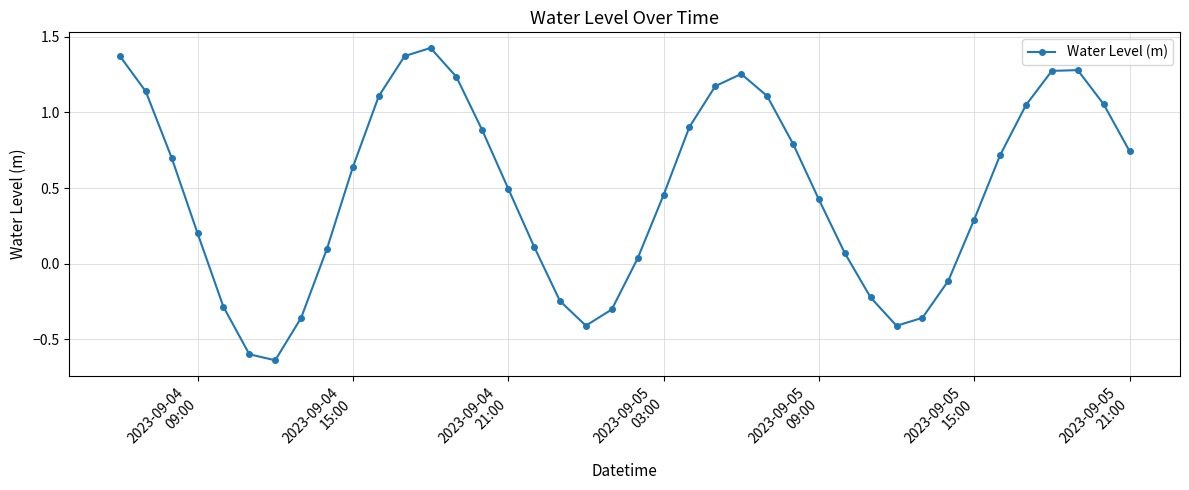

What is the sum of all values?

19.5